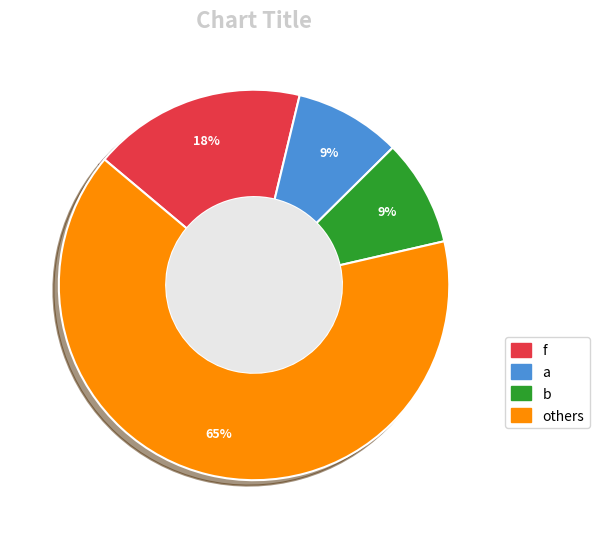

Is there a majority slice in this chart?

Yes